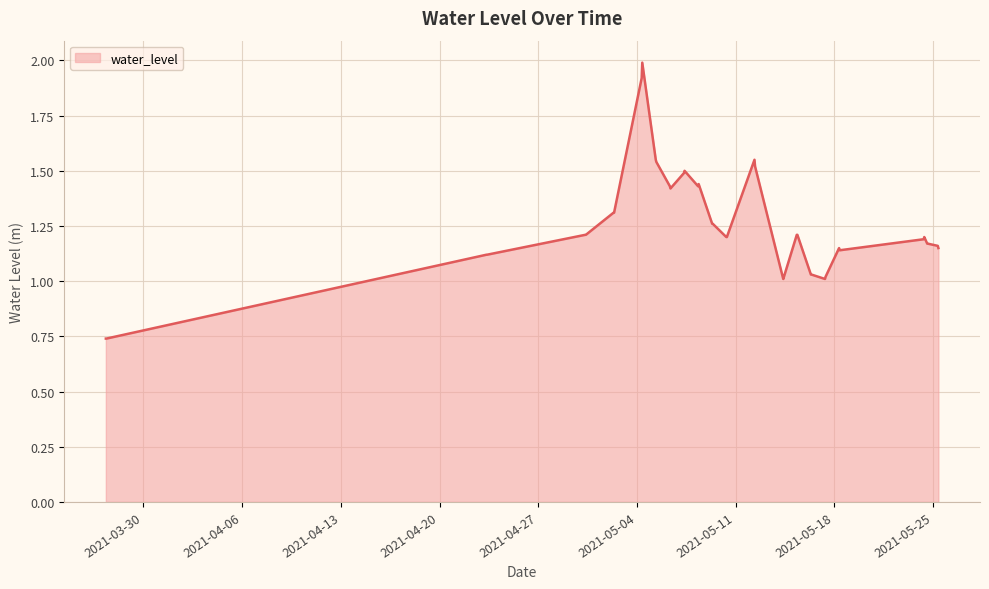

What is the maximum value shown in the chart?

2.0